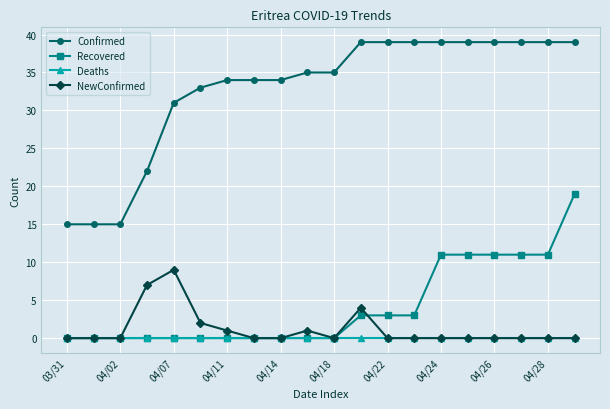

Which series has the largest total across all categories?

Confirmed